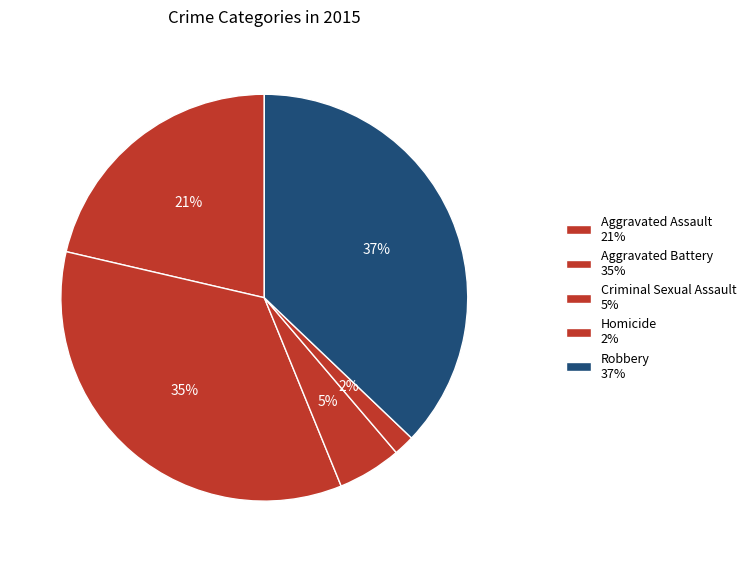

To the nearest percent, what is the combined percentage of Aggravated Assault and Aggravated Battery?

56%